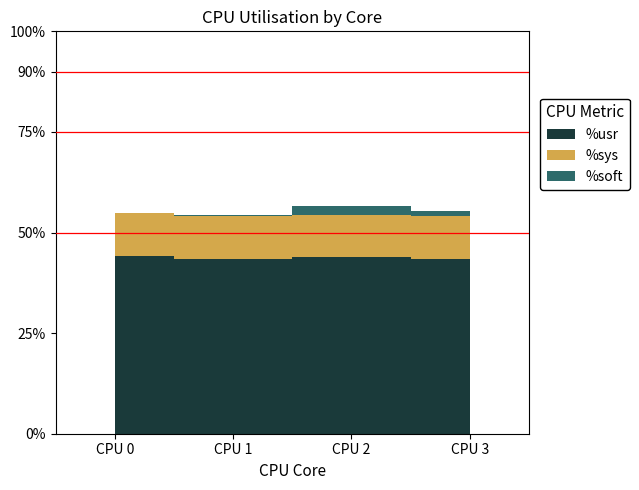

What is the value of the %soft point at the 2nd from the left?

0.3